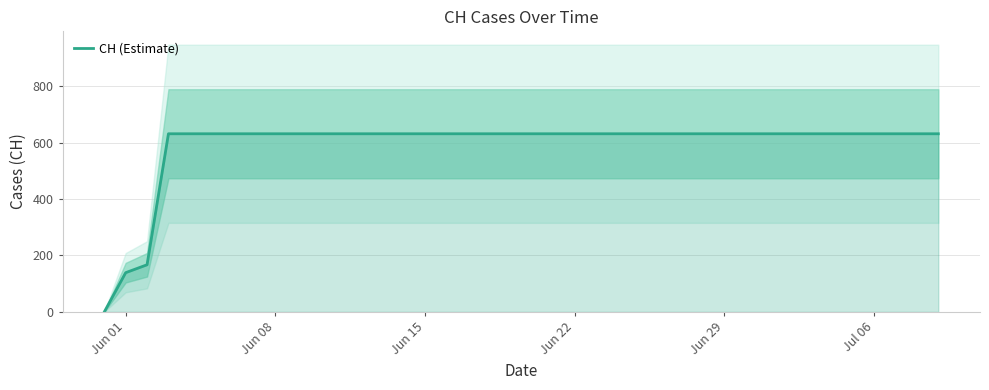

What is the maximum value for CH (Estimate)?

631